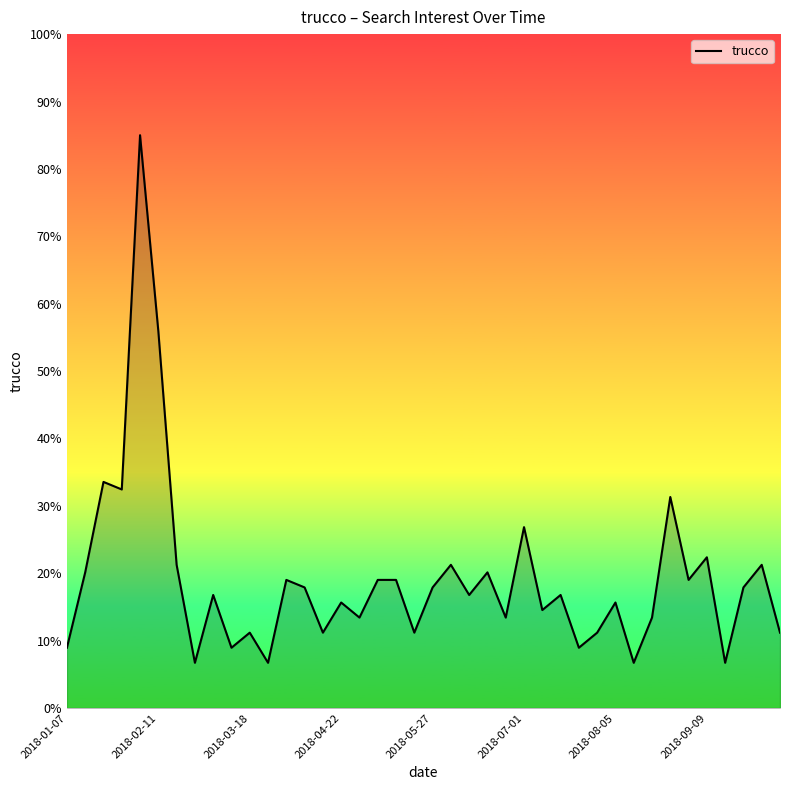

What is the sum of all values?

767.2